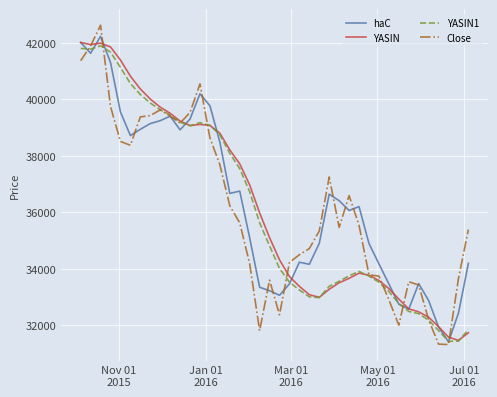

What is the maximum value shown in the chart?

42631.1